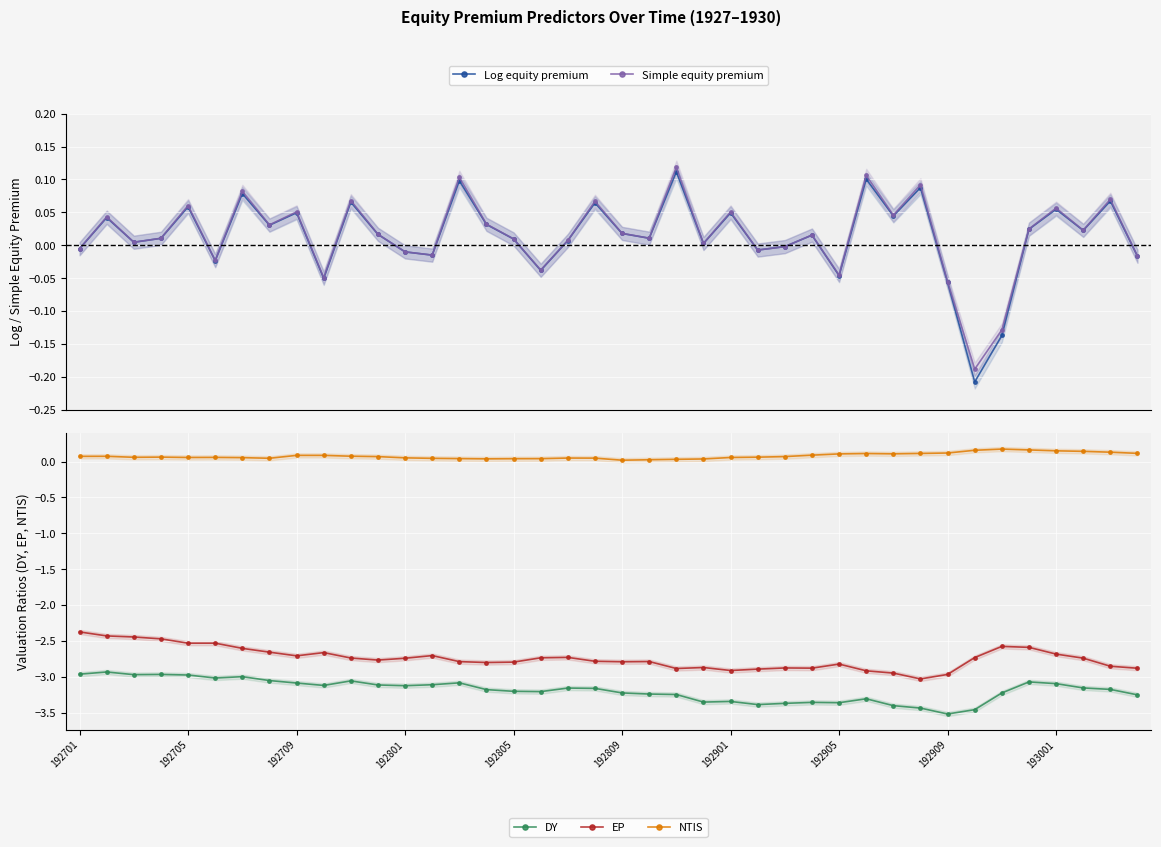

After their last crossing, which series has the higher values: Log equity premium or Simple equity premium?

Simple equity premium